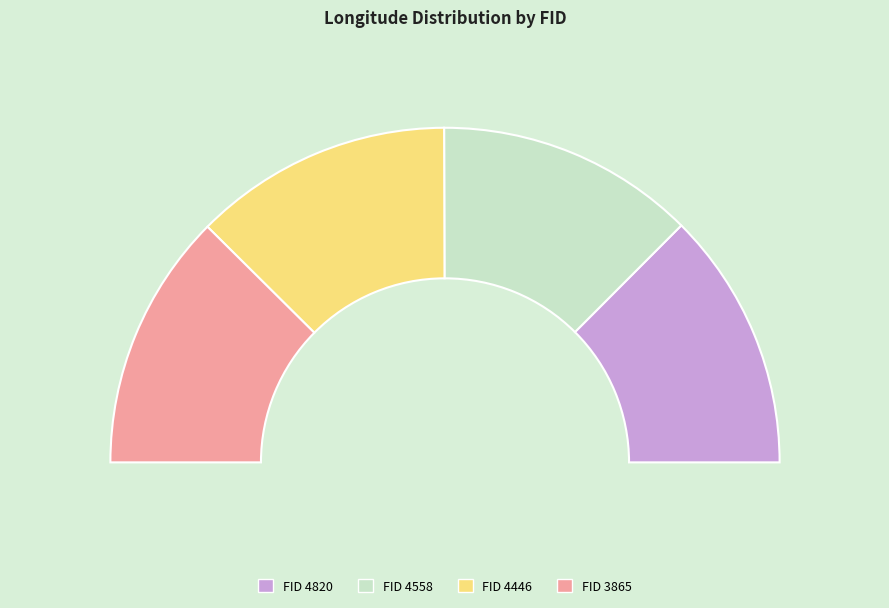

To the nearest percent, what portion does 4820 represent?

25%